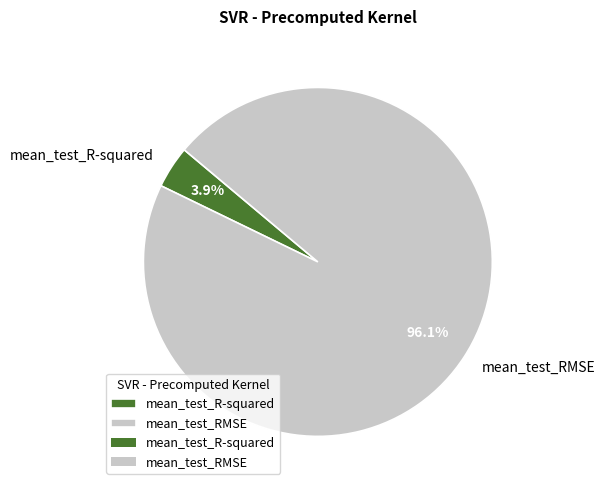

Rank the categories by value from lowest to highest.

mean_test_R-squared, mean_test_RMSE